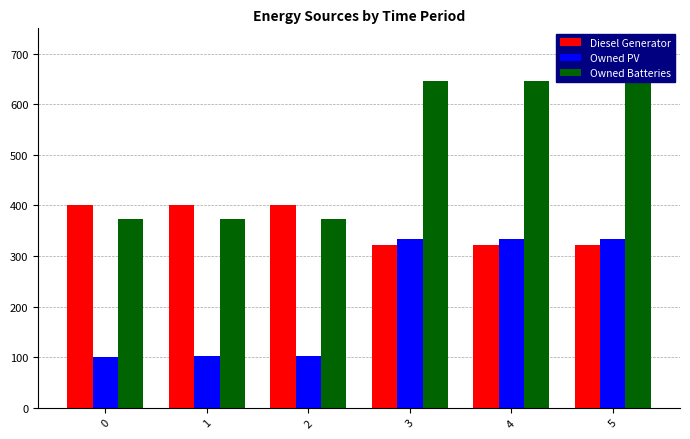

Read the Diesel Generator value at 2, to the nearest 5.

400